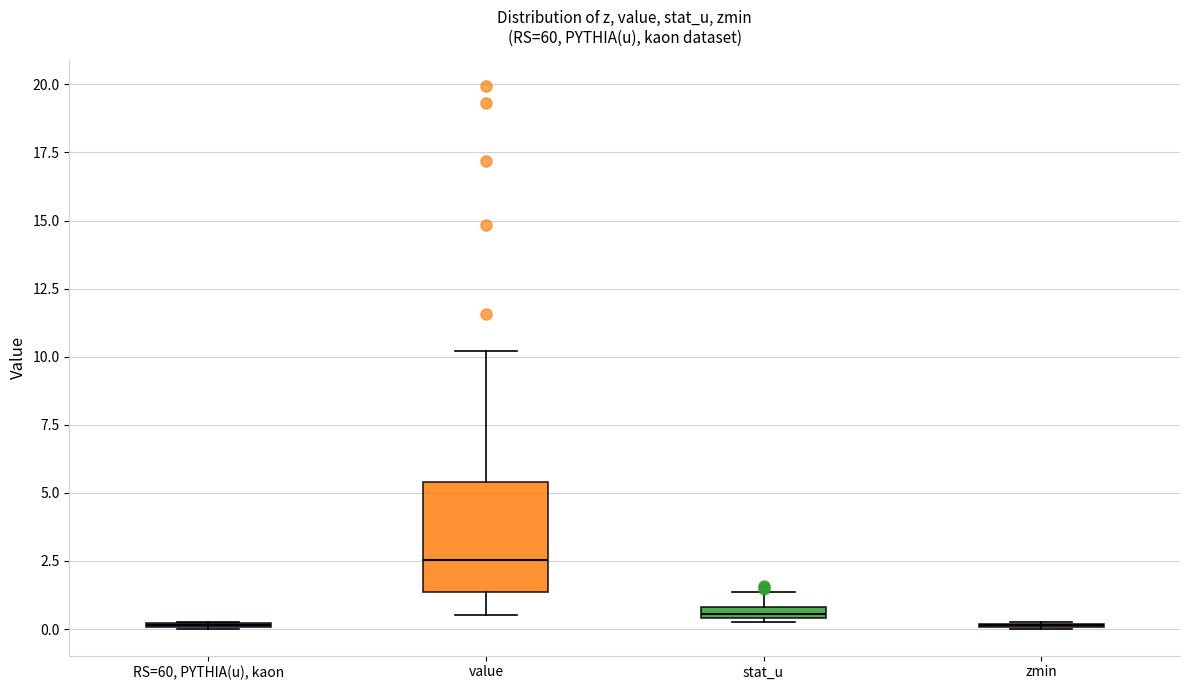

Which box is the tallest, from its lower edge to its upper edge?

value